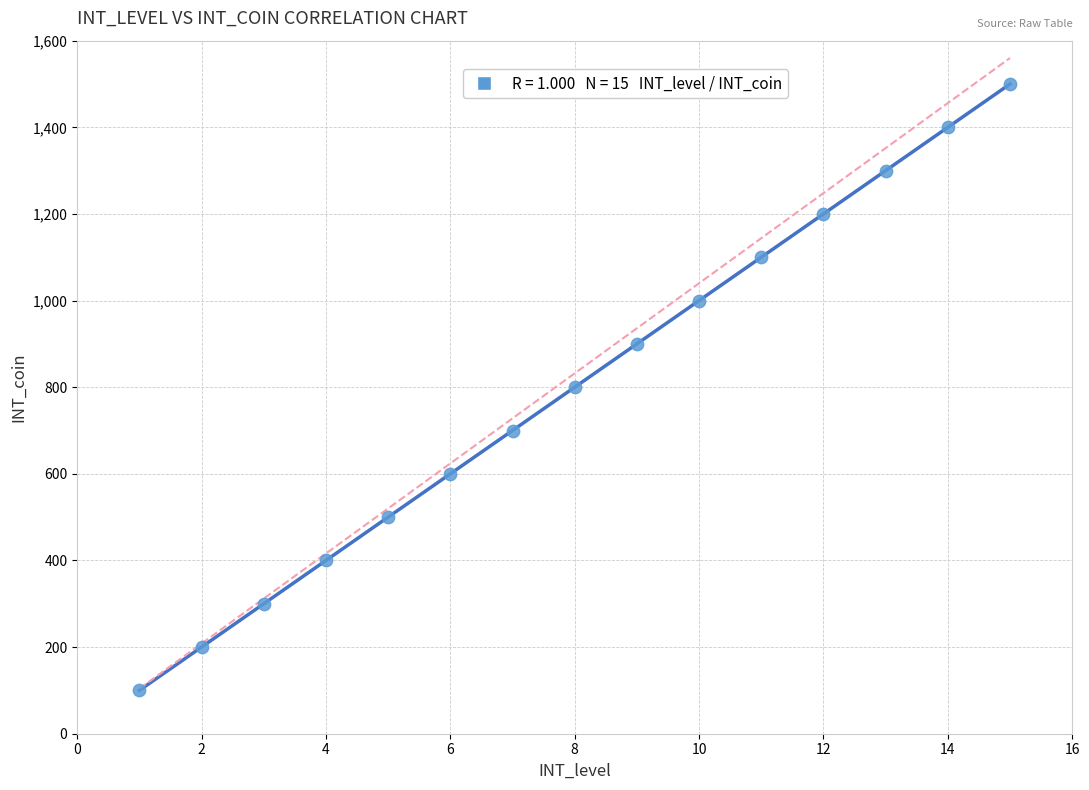

What is the range of X values (max minus min)?

14